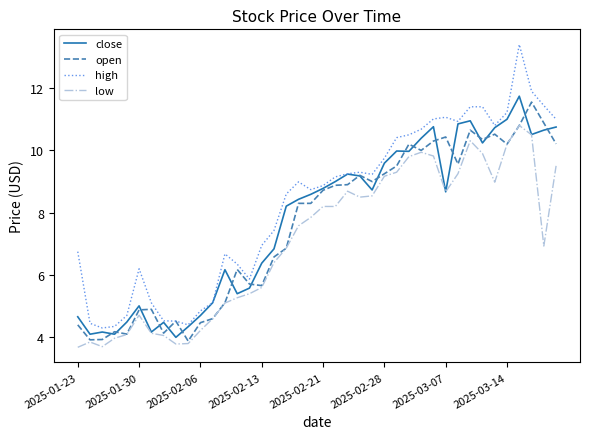

True or false: high and low cross at least once.

False